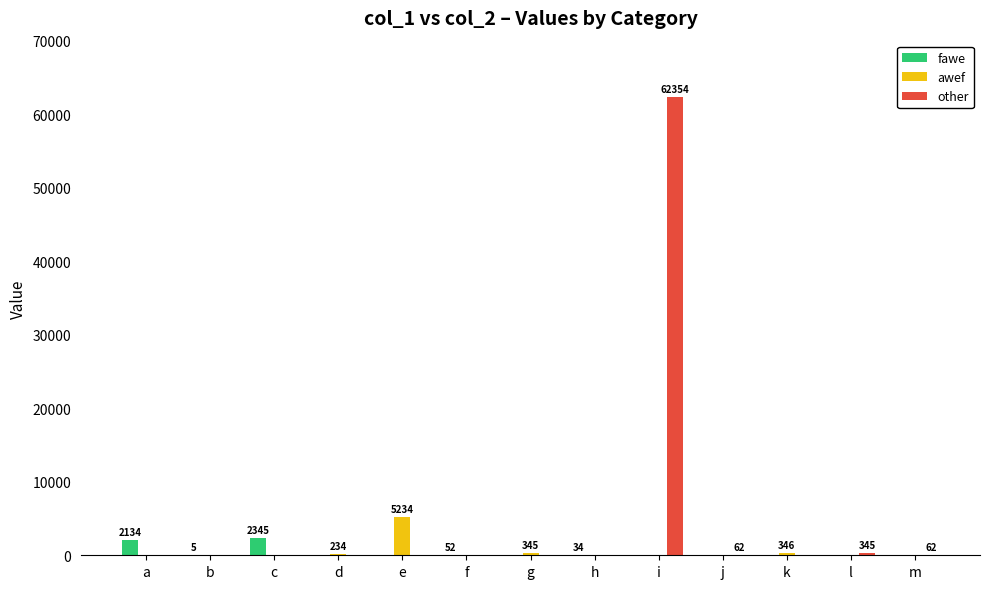

Does the chart contain stacked bars?

No